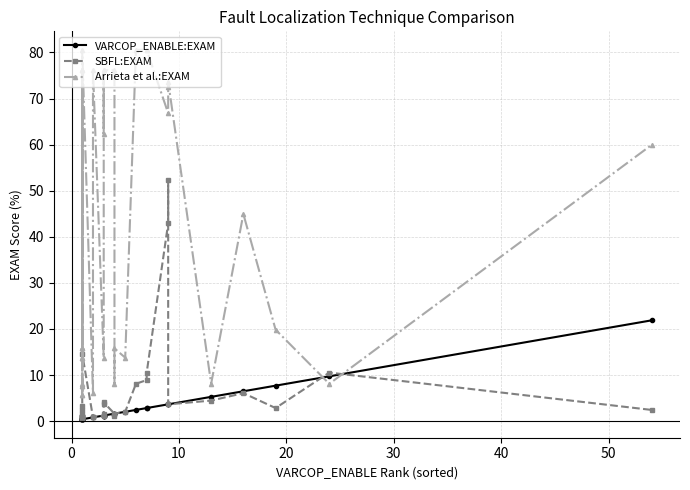

Does the chart display data point markers on the line(s)?

Yes